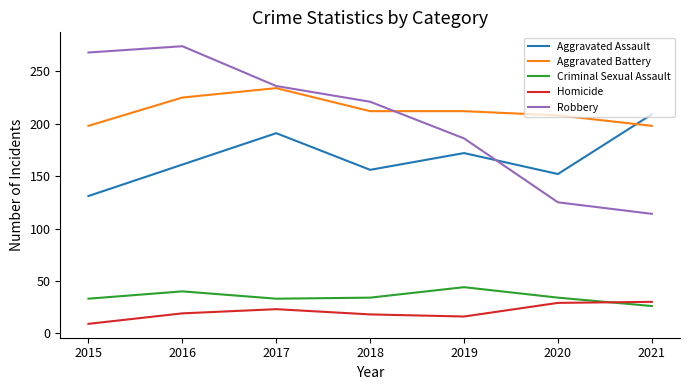

Is it true that Criminal Sexual Assault equals 49 at 2018?

False